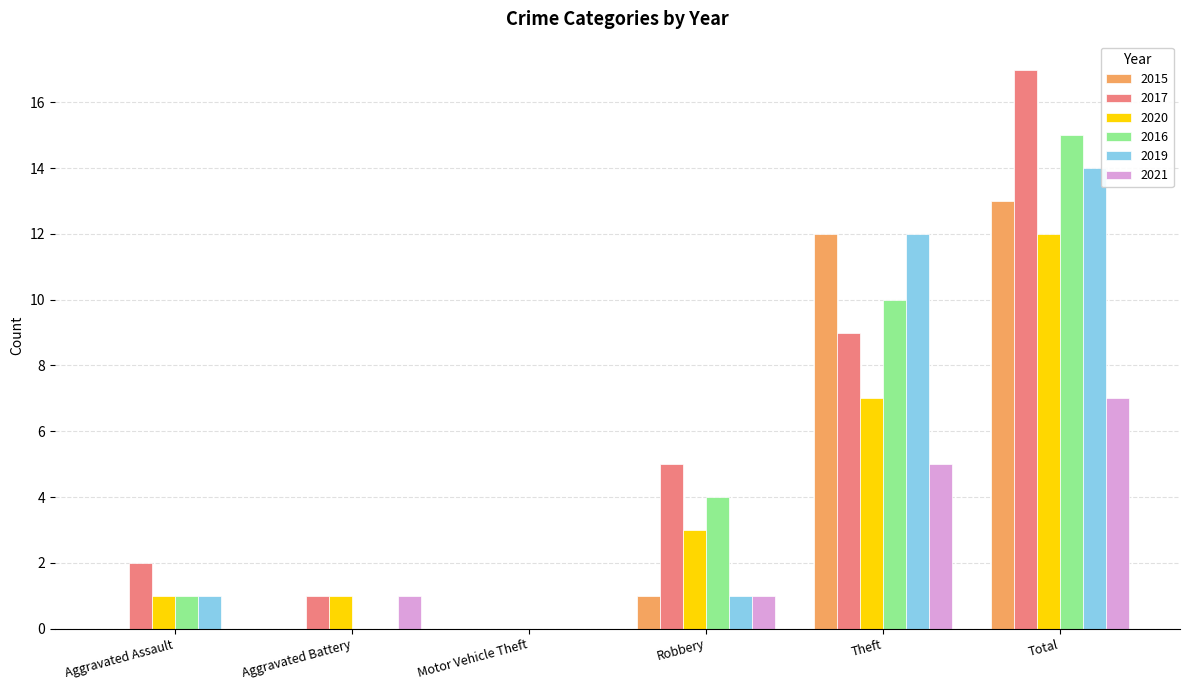

Are the bars grouped side by side (vs. stacked)?

Yes